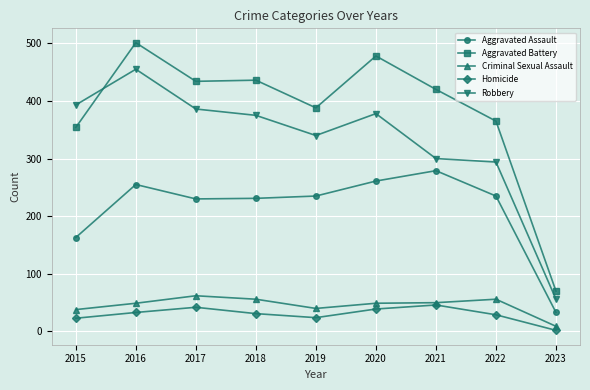

What are all the series names shown in the legend?

Aggravated Assault, Aggravated Battery, Criminal Sexual Assault, Homicide, Robbery